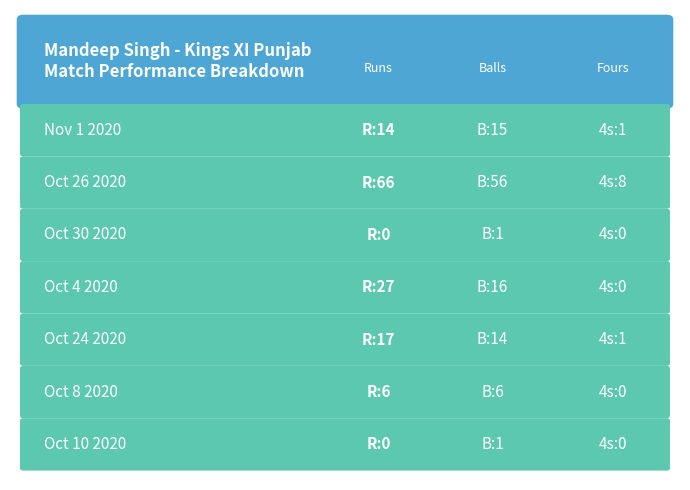

Reading left to right, transcribe all the data shown in this chart.

runs: 14	66	0	27	17	6	0
balls: 15	56	1	16	14	6	1
fours: 1	8	0	0	1	0	0